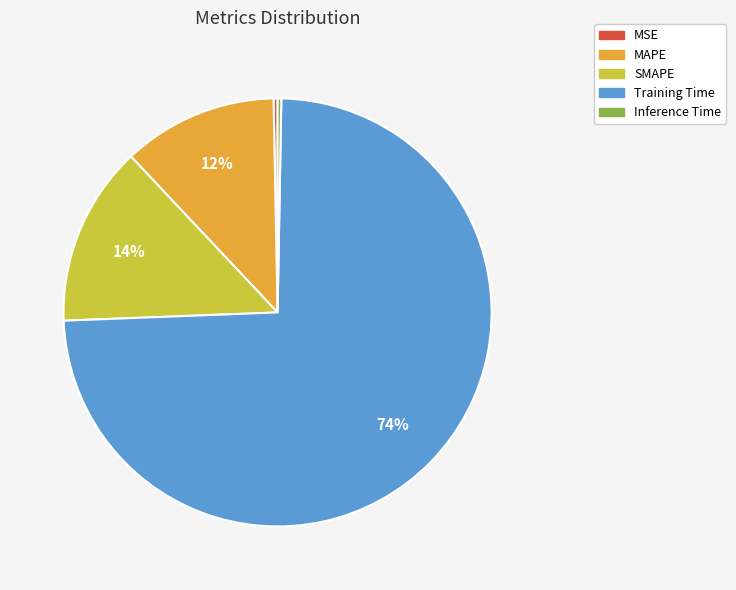

Which has a higher value, Inference Time or MAPE?

MAPE